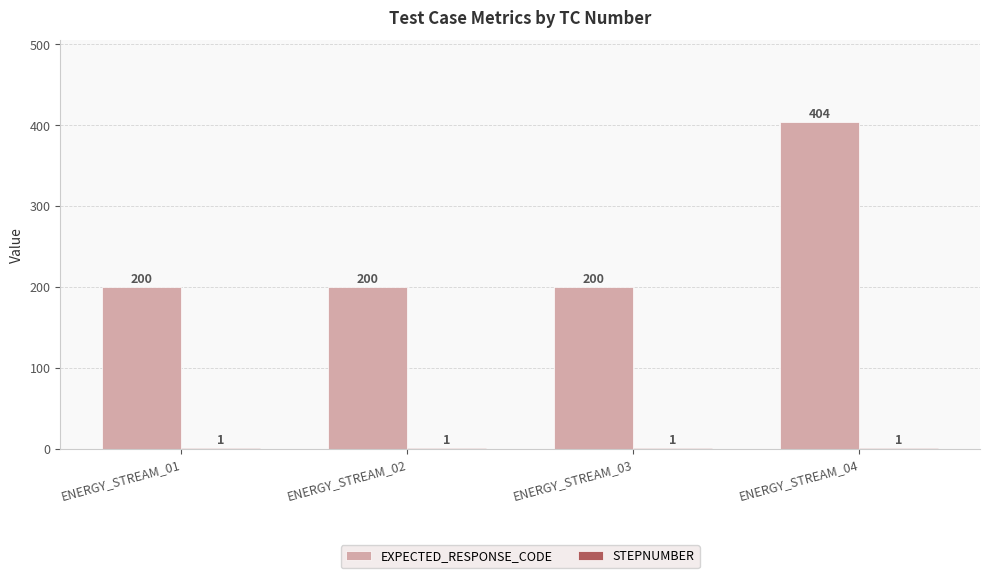

Read the EXPECTED_RESPONSE_CODE value at ENERGY_STREAM_04.

404